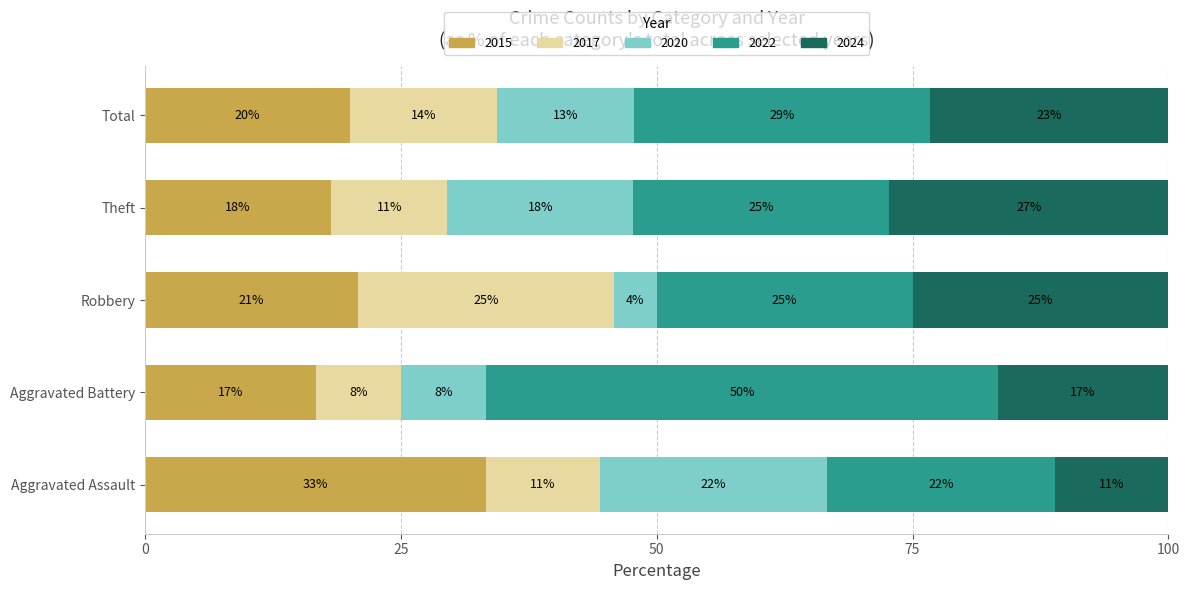

What is the sum of the 2020 values at Aggravated Battery and Aggravated Assault?

3